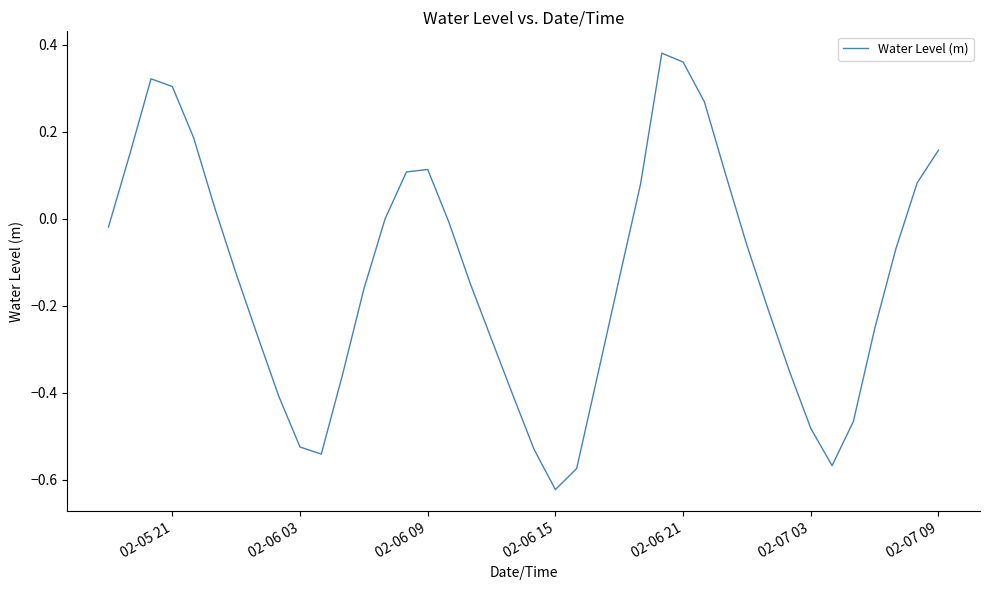

What is the difference between the second highest and second lowest values?

0.9